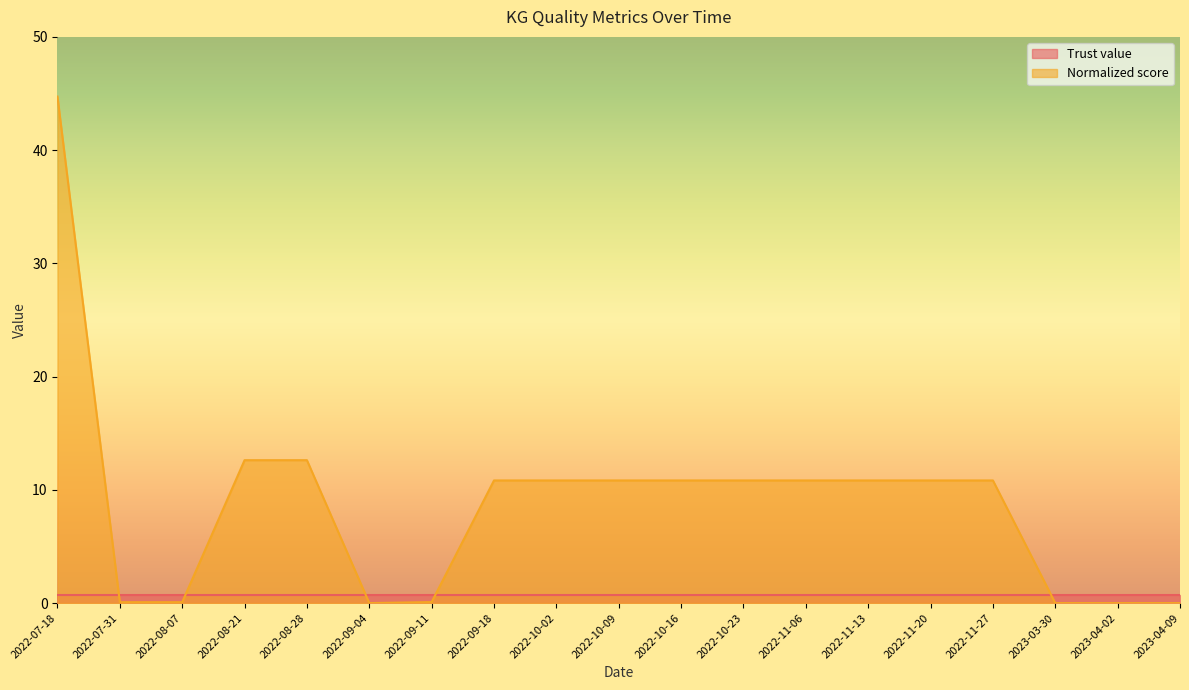

List the labels in order of value, largest first.

2022-07-18, 2022-08-21, 2022-08-28, 2022-09-18, 2022-10-02, 2022-10-09, 2022-10-16, 2022-10-23, 2022-11-06, 2022-11-13, 2022-11-20, 2022-11-27, 2022-09-11, 2022-07-31, 2022-08-07, 2022-09-04, 2023-03-30, 2023-04-02, 2023-04-09